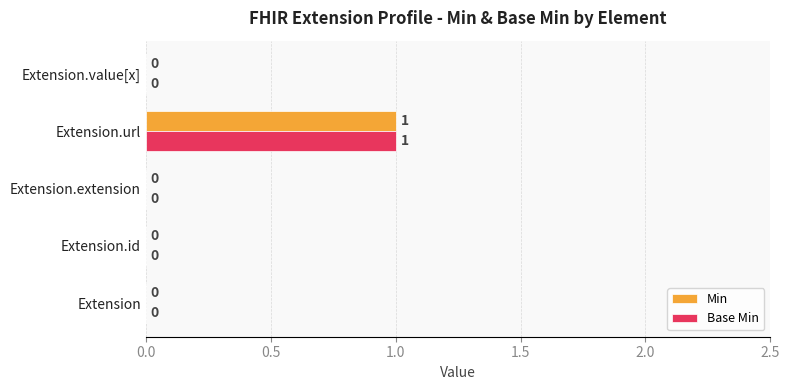

At which category is the sum across all series the highest?

Extension.url